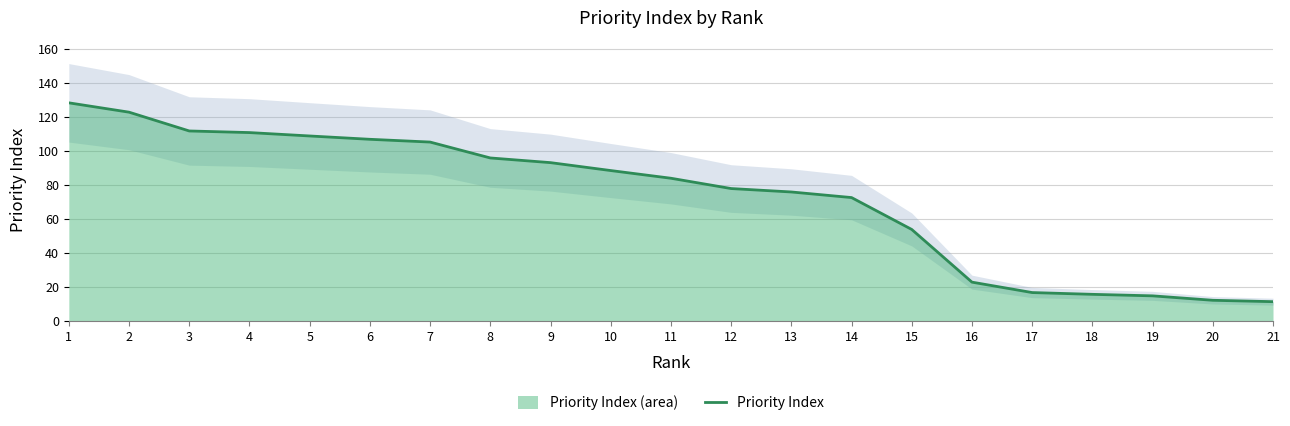

Where does the data first go above 83?

1